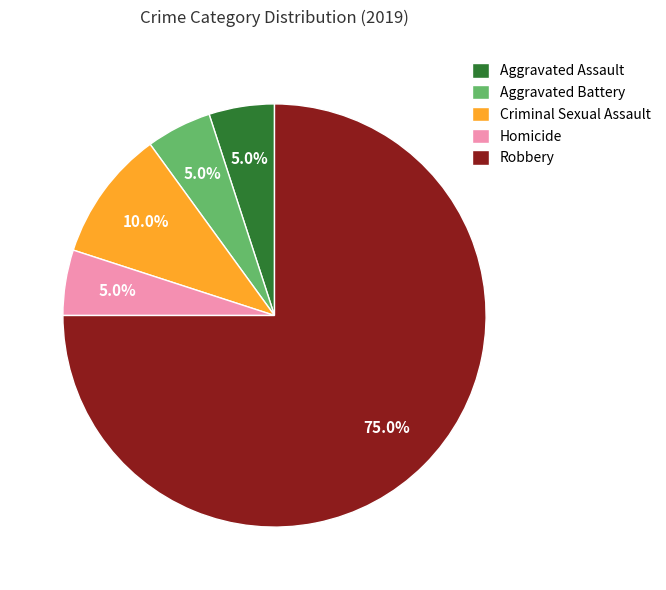

Combined, do Aggravated Battery and Homicide account for over 50%?

No